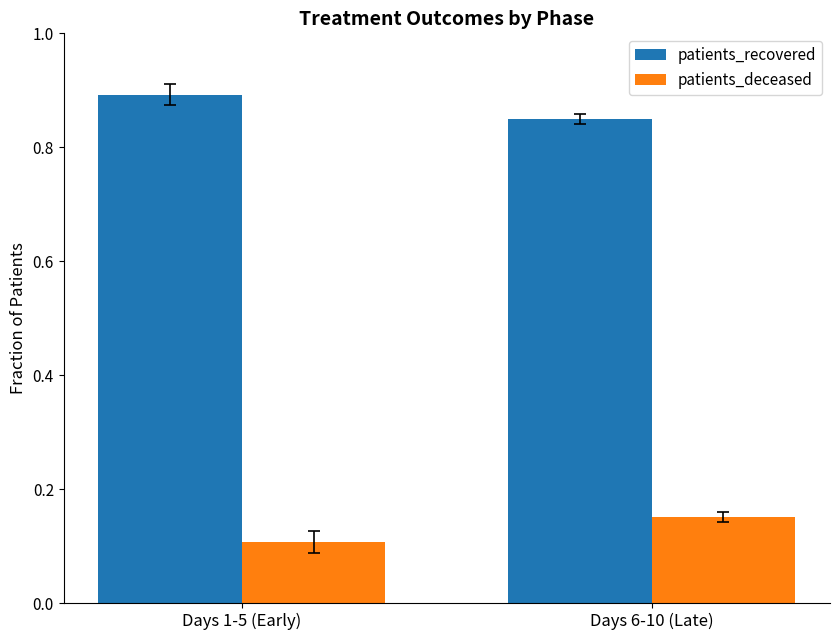

List the series in order of their peak value, lowest first.

patients_deceased, patients_recovered